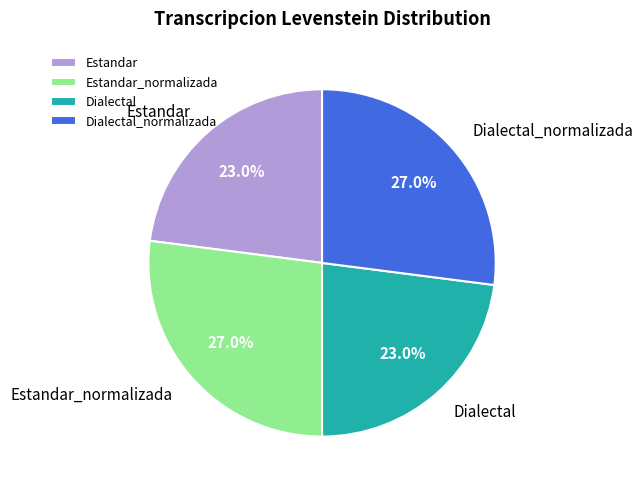

Is there any slice that represents more than half of the pie?

No